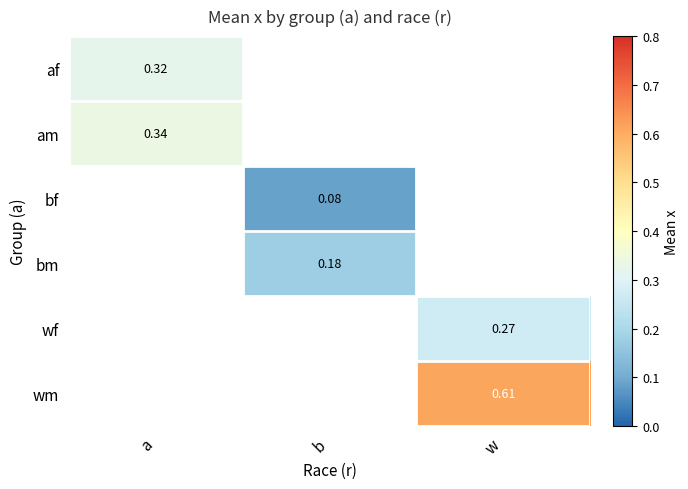

Where does the bm series first go above 0?

b